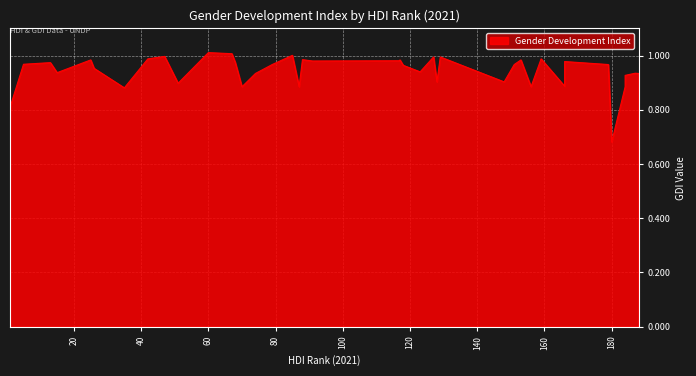

What is the smallest value displayed?

0.7